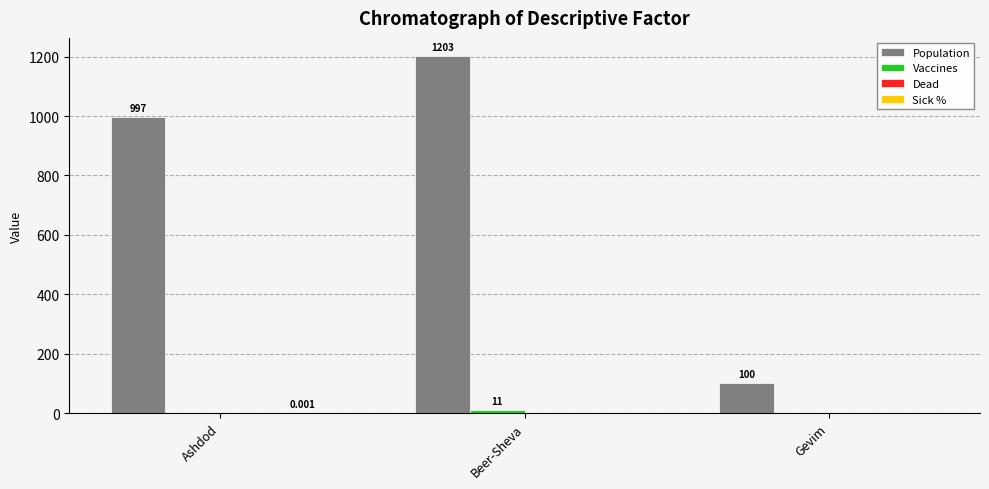

Between Ashdod and Beer-Sheva, which series saw the biggest shift?

Population